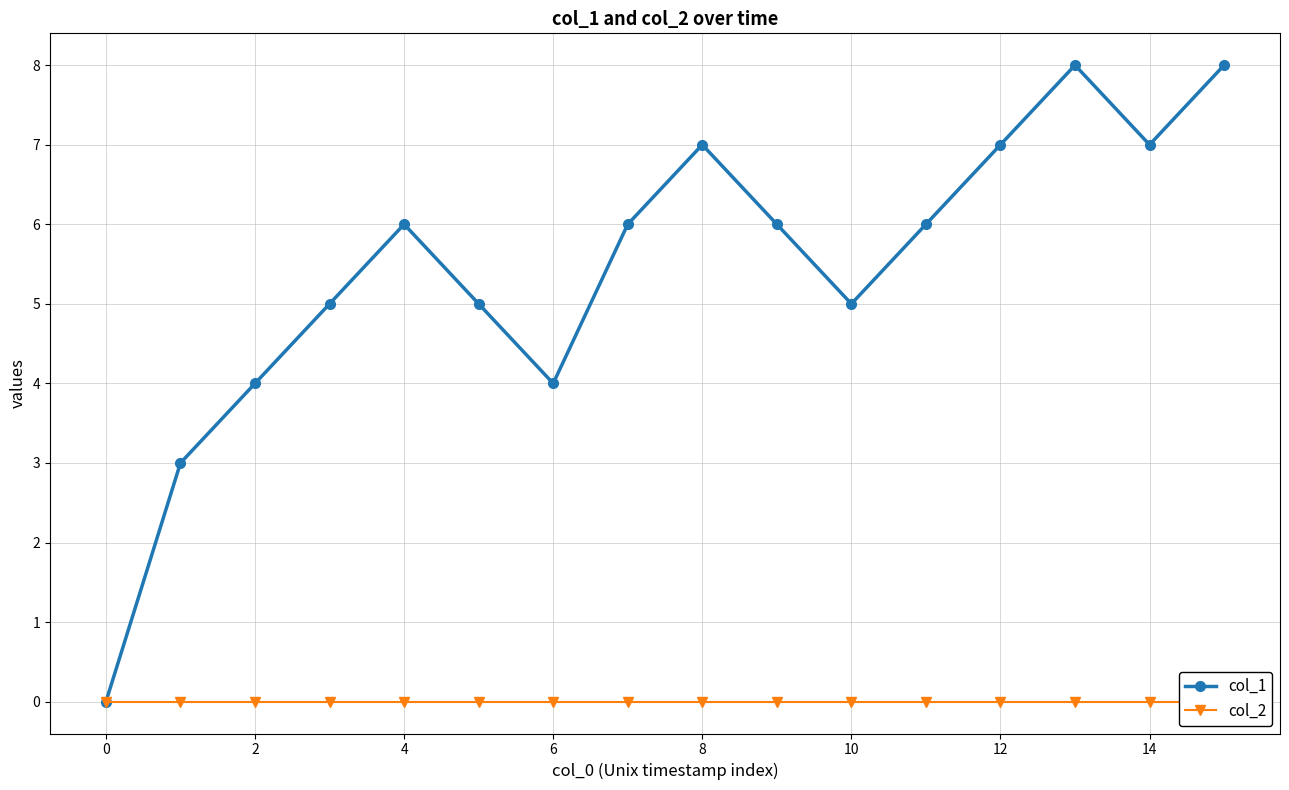

Where is the first local maximum for col_1?

4